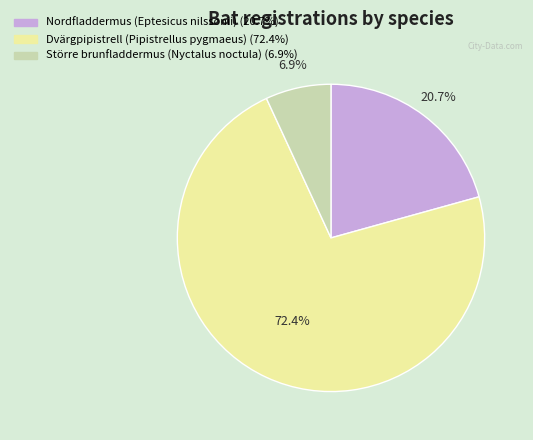

How many segments does this pie chart have?

3